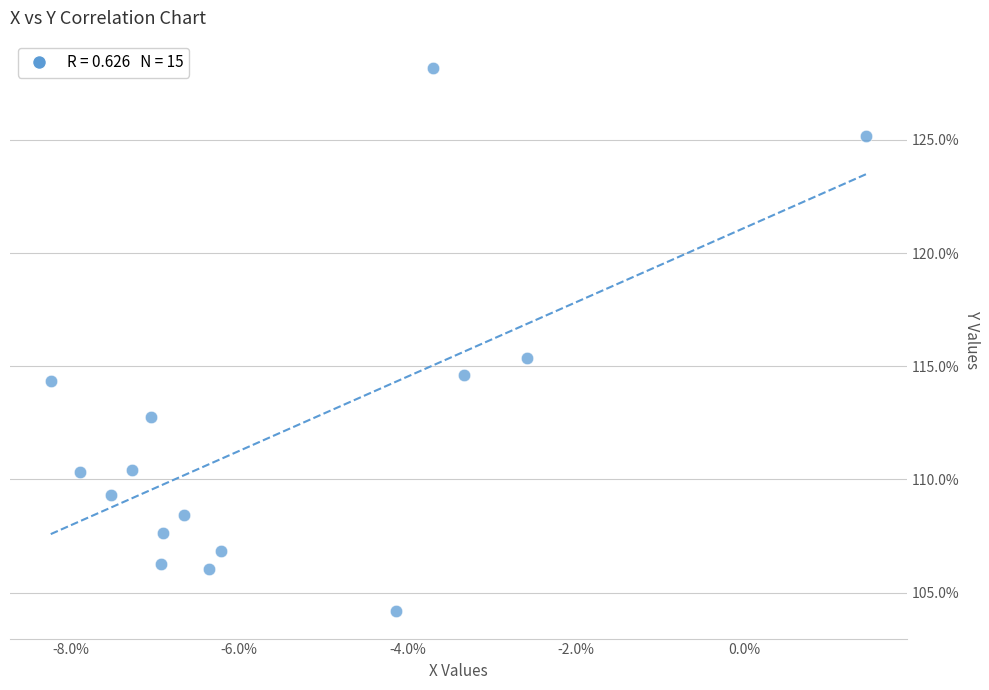

What is the range of Y values (max minus min)?

24.0